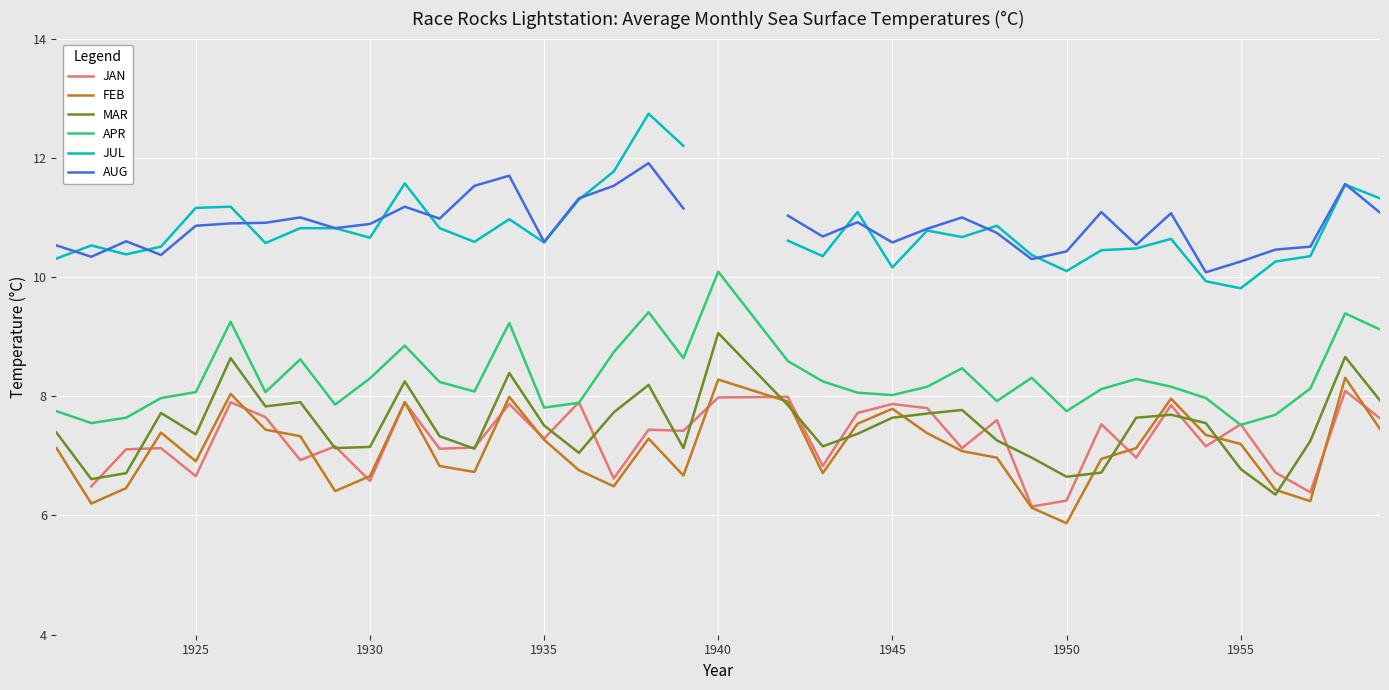

Which category has the highest value in the APR series?

1940